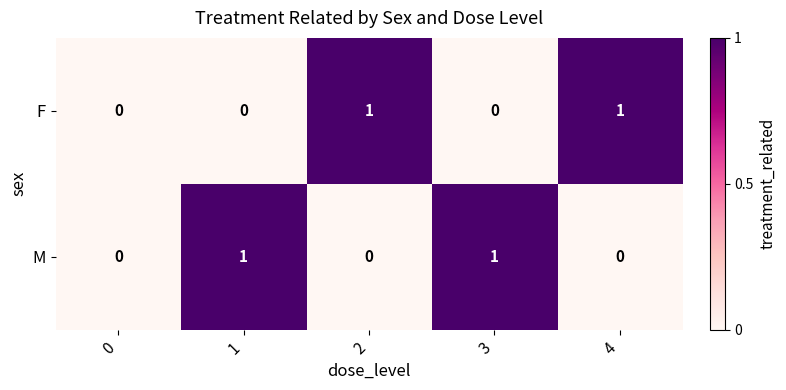

The value of M at 3 is 1. True or false?

True